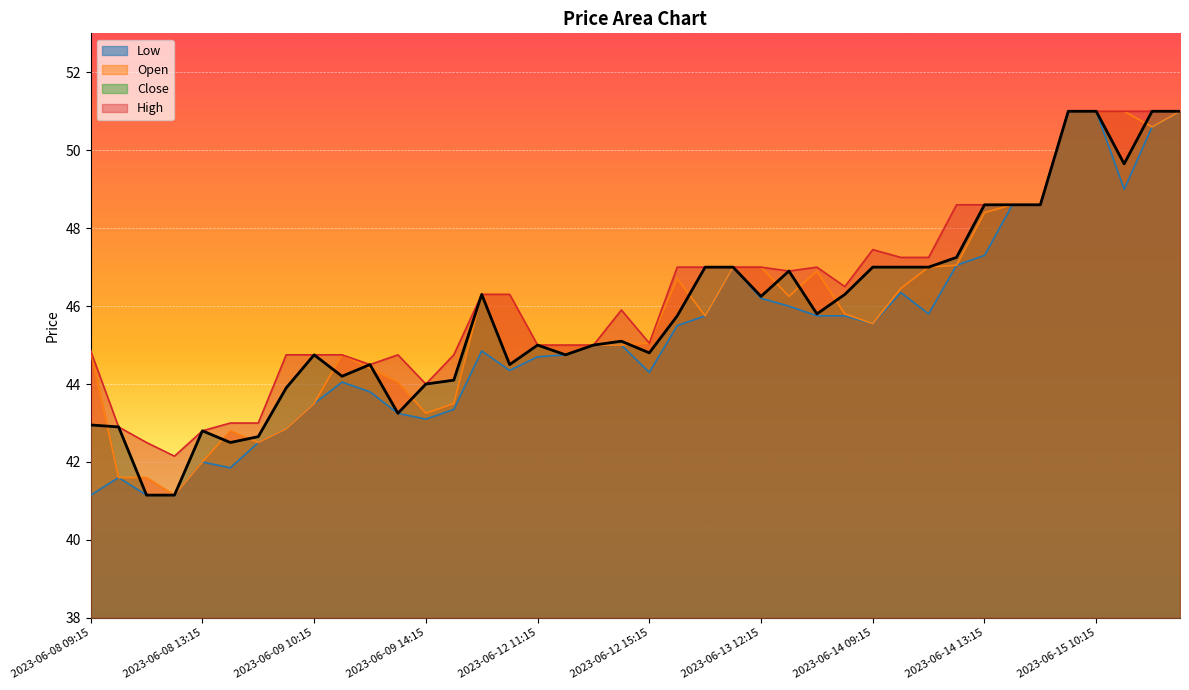

Between 2023-06-08 10:15 and 2023-06-14 09:15, which series saw the biggest shift?

High